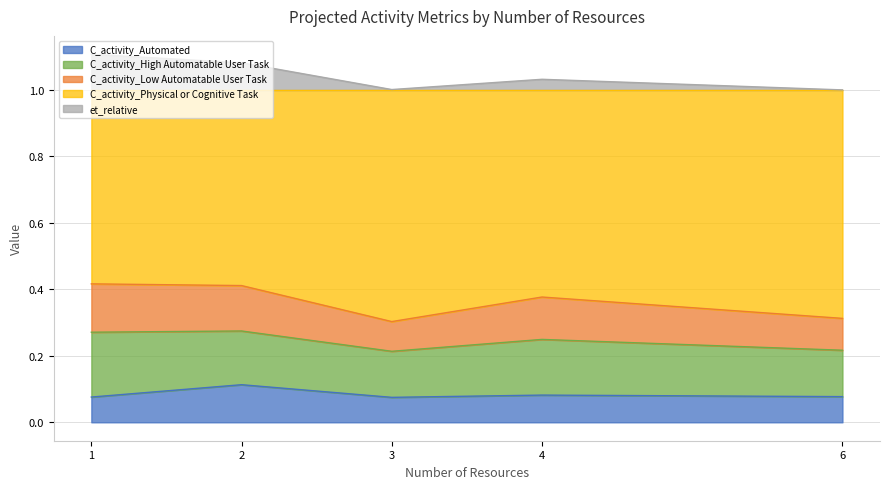

True or false: C_activity_Low Automatable User Task and C_activity_Physical or Cognitive Task cross at least once.

False